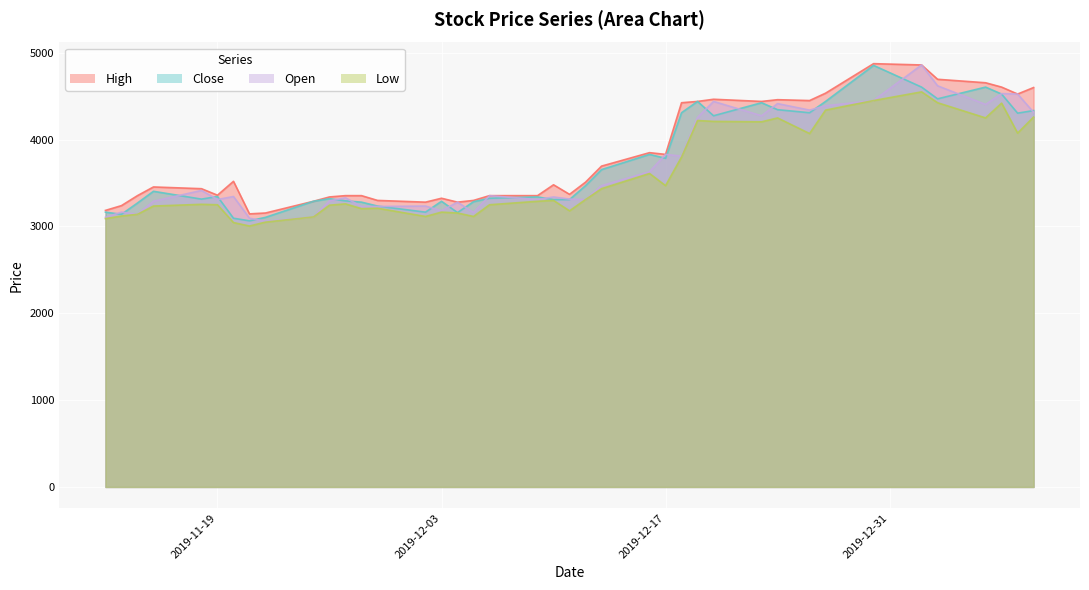

True or false: Close and Low intersect in this chart.

False